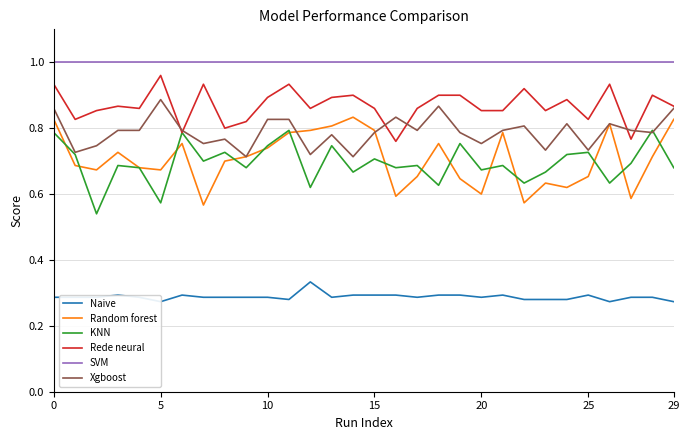

True or false: Naive and Random forest cross at least once.

False